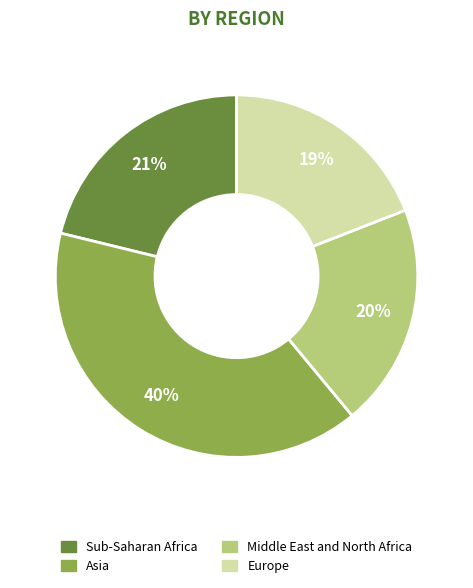

To the nearest percent, what percentage of the pie is Asia?

40%